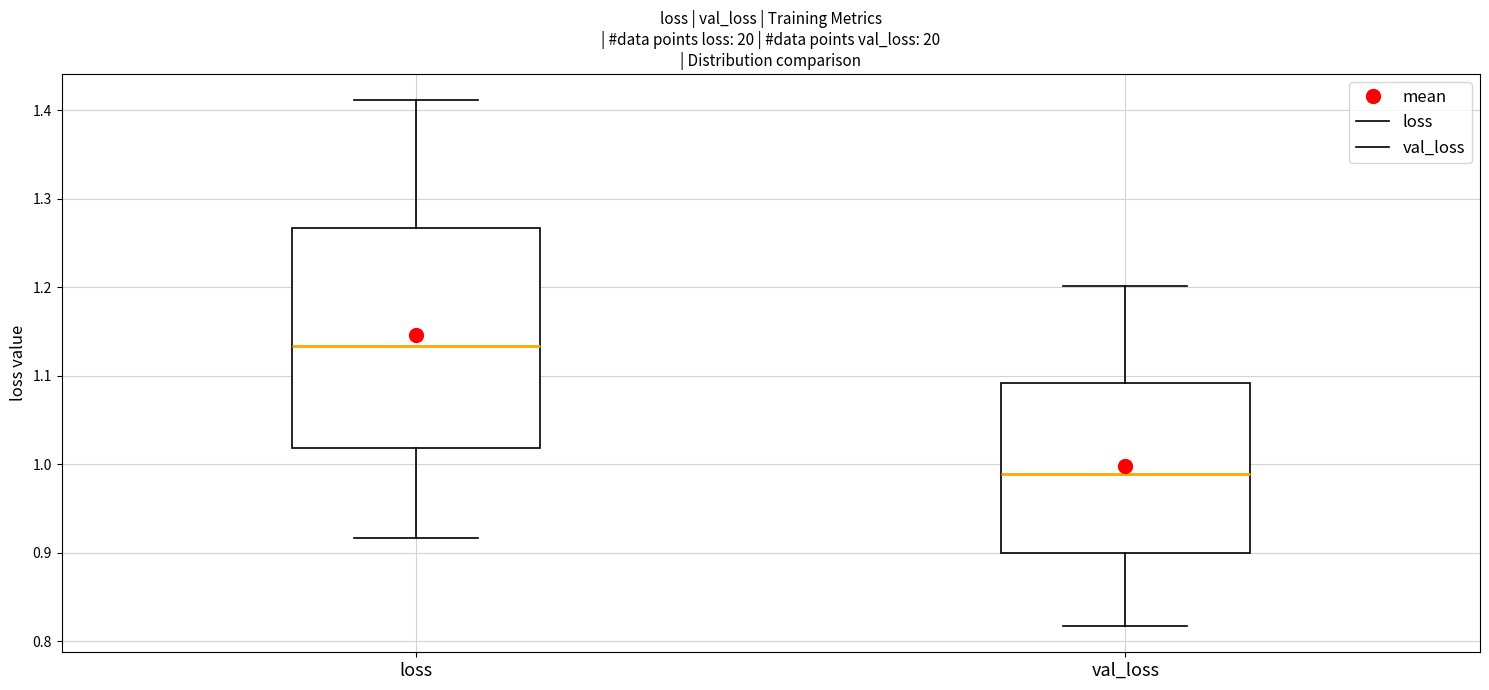

Which box has the lowest median line?

val_loss